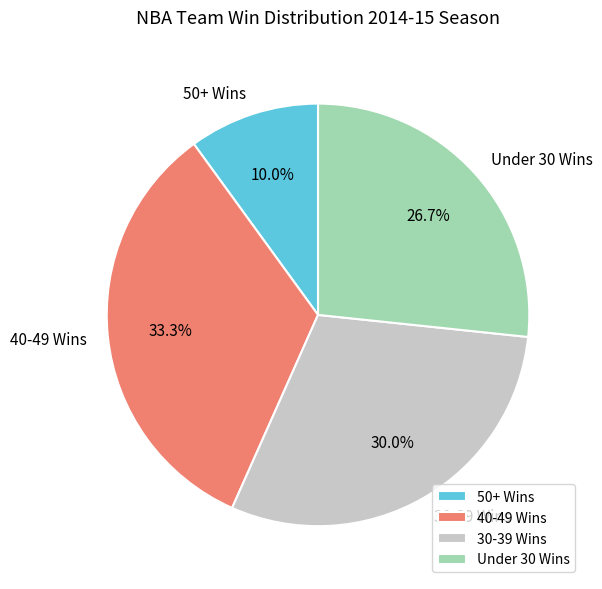

Which category has the smallest portion of the pie?

50+ Wins